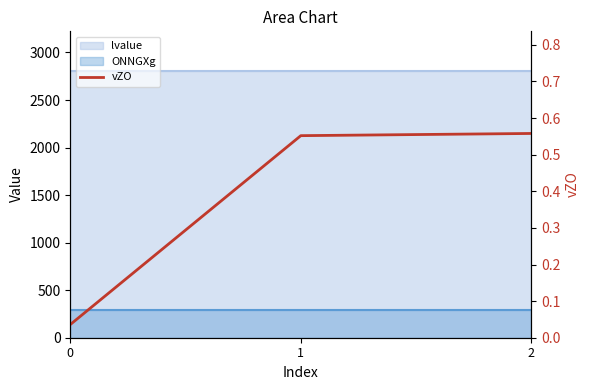

Which has a higher value, 0 or 2?

2